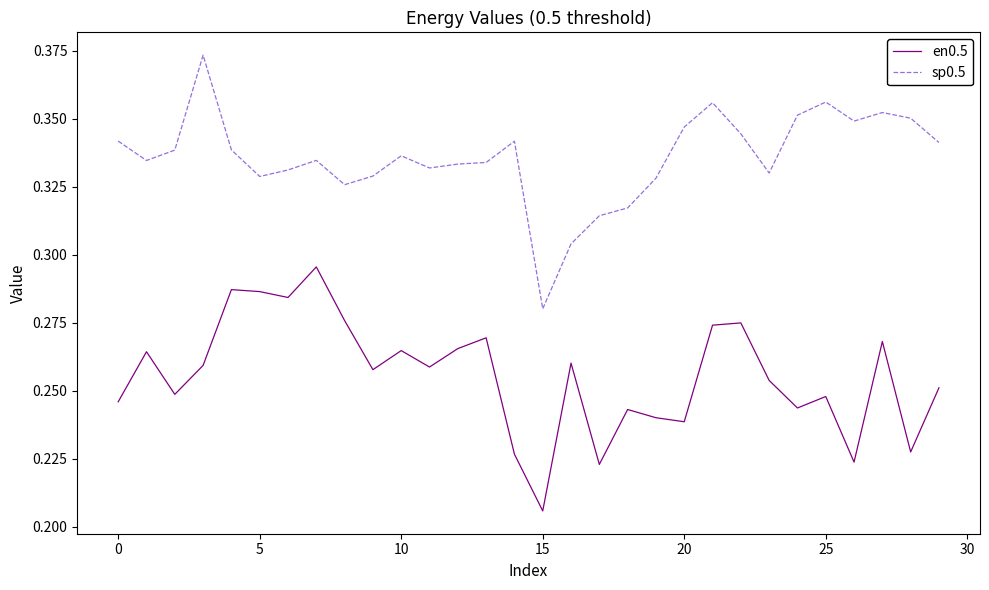

True or false: en0.5 and sp0.5 cross at least once.

False